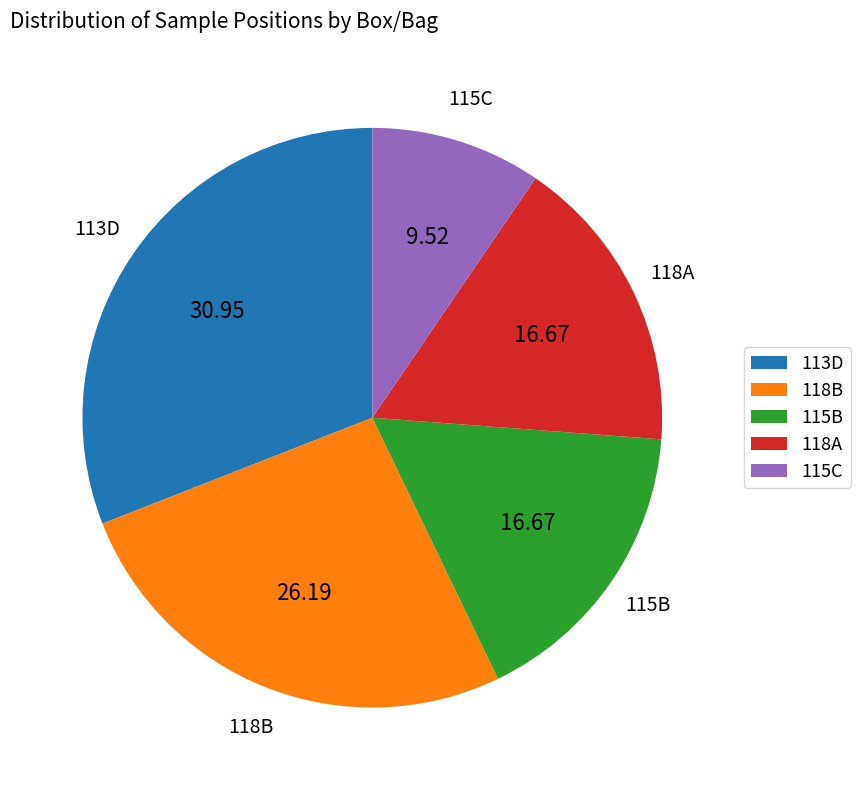

Is there a majority slice in this chart?

No